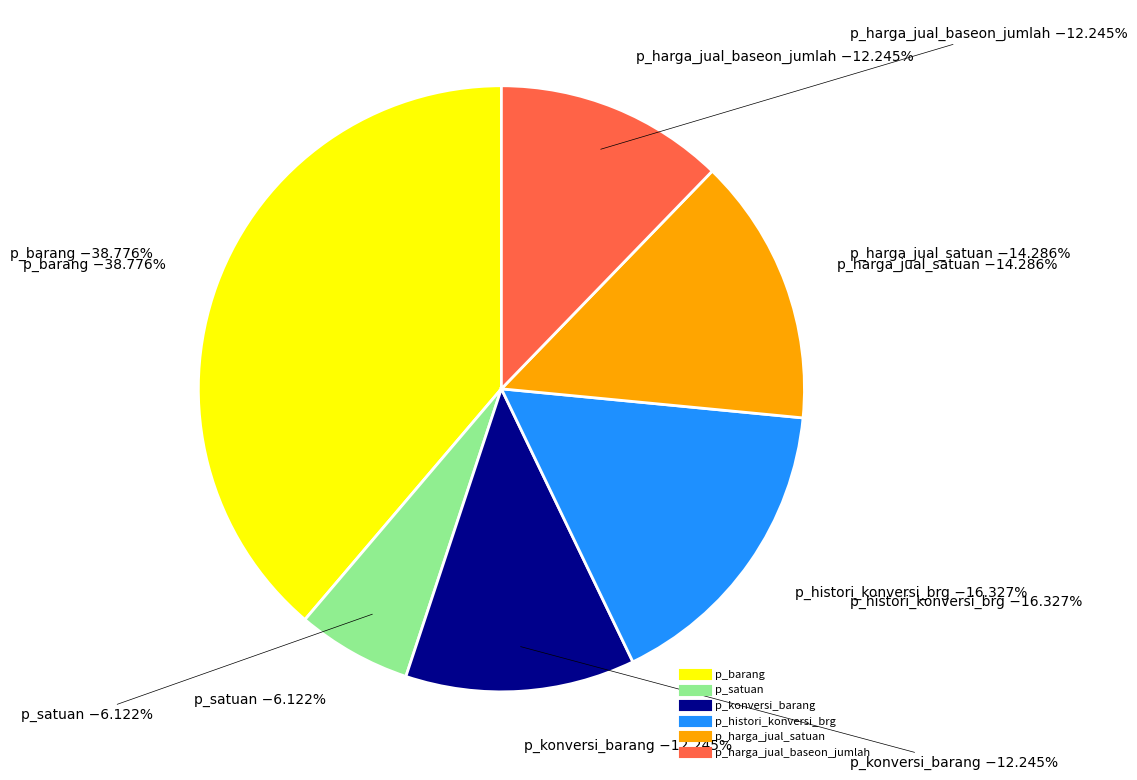

What is the change in value from p_satuan to p_konversi_barang?

+3